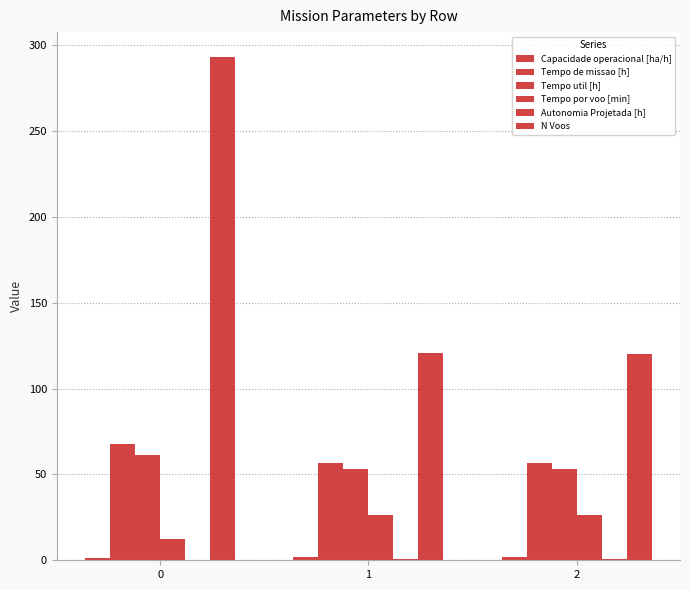

What is the greatest value displayed?

293.0